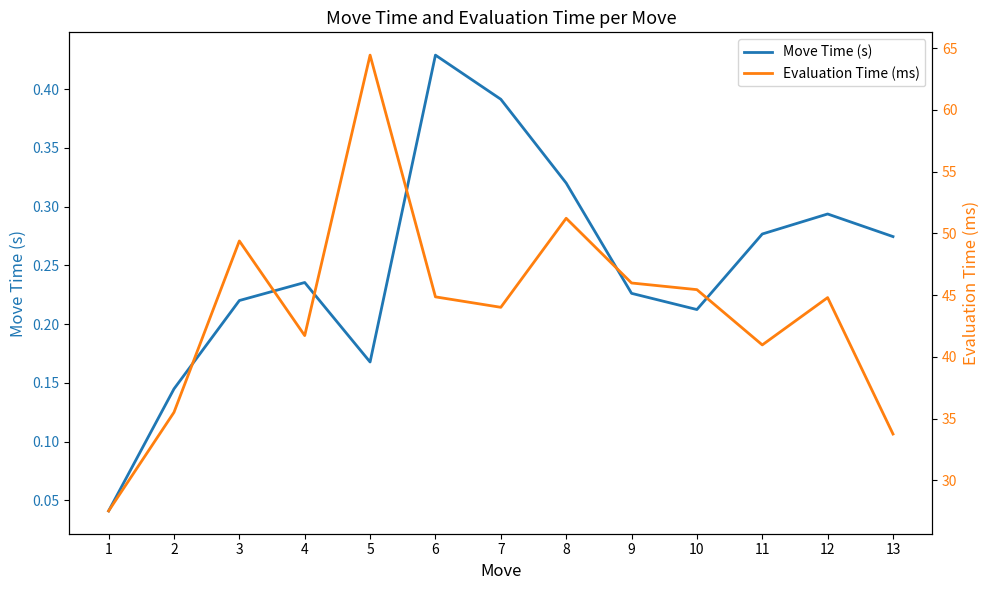

True or false: Move Time (s) and Evaluation Time (ms) intersect in this chart.

False